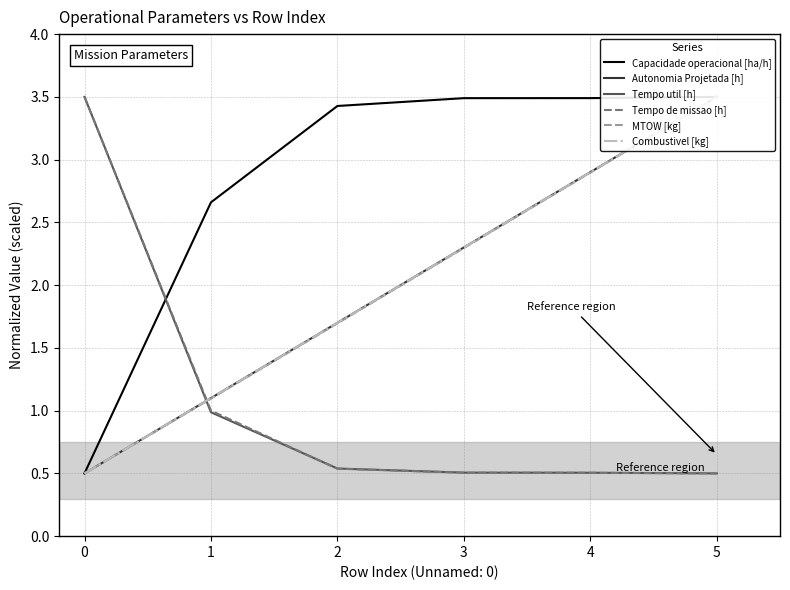

At which label does Tempo de missao [h] reach its minimum?

4